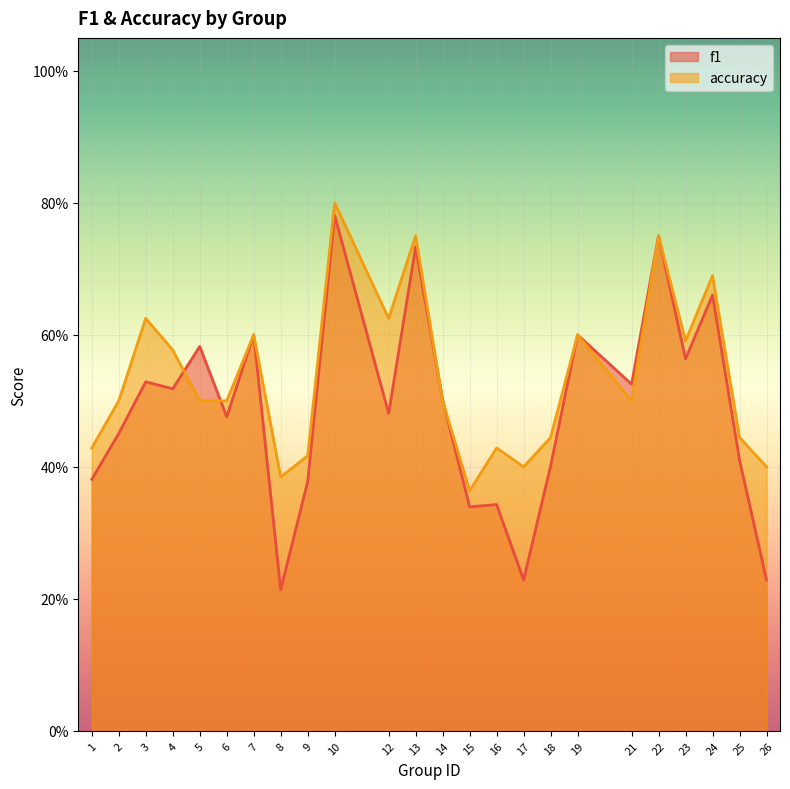

What are all the series names shown in the legend?

f1, accuracy